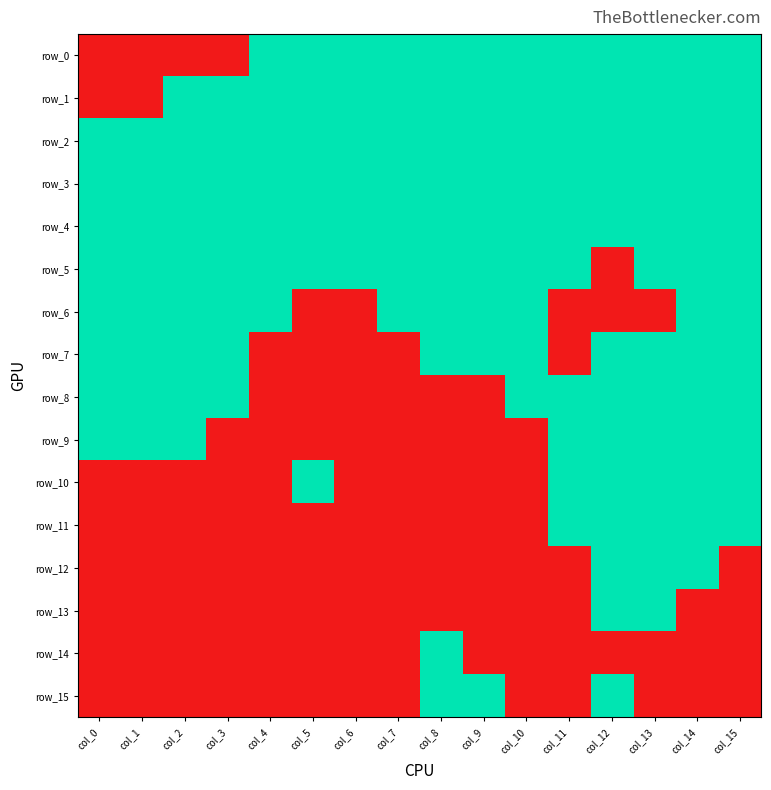

Rank the categories by row_14 value from lowest to highest.

col_0, col_1, col_2, col_3, col_4, col_5, col_6, col_7, col_9, col_10, col_11, col_12, col_13, col_14, col_15, col_8